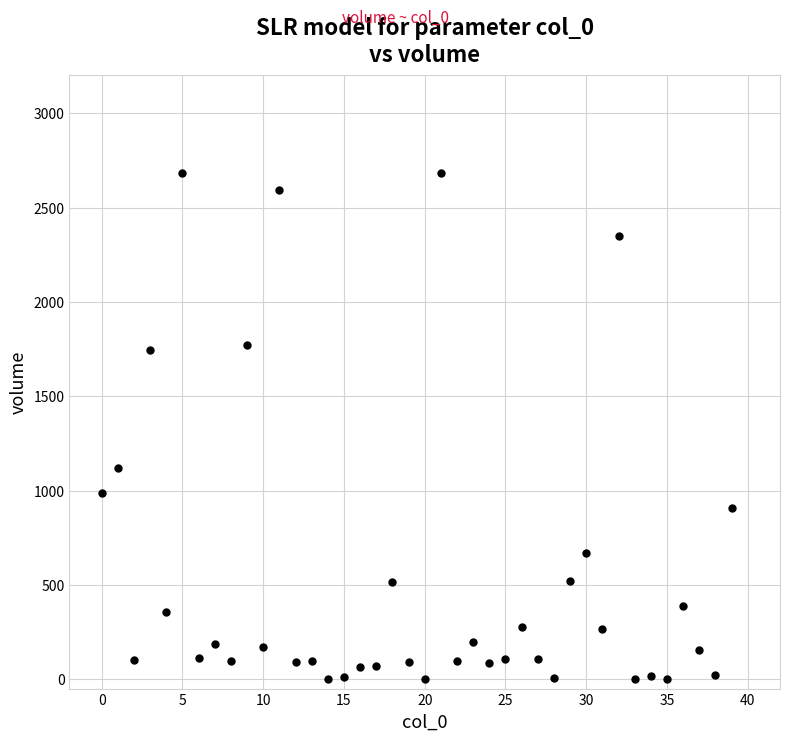

What is the range of Y values (max minus min)?

2684.6